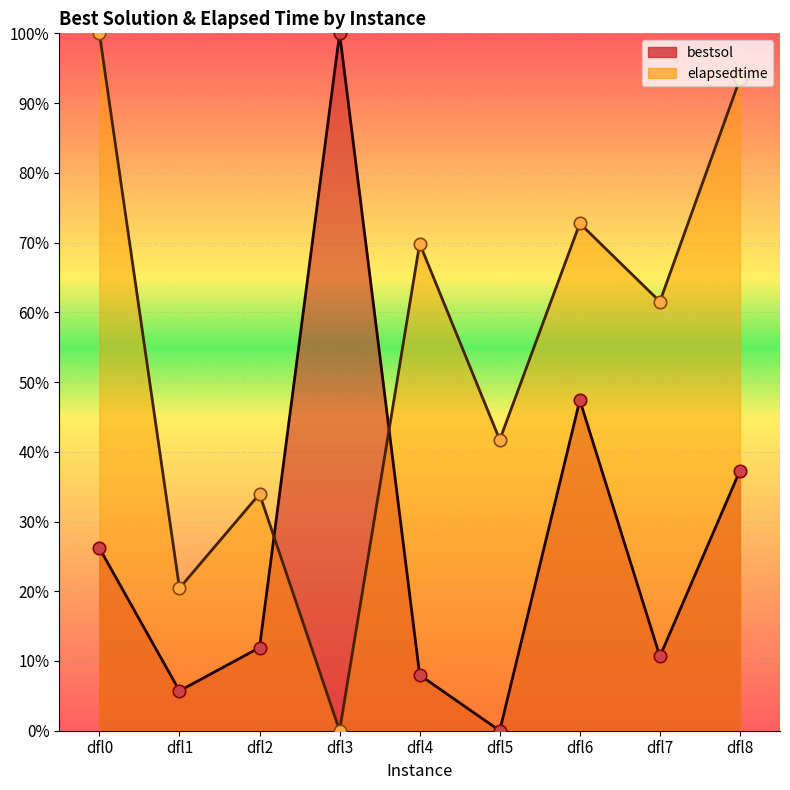

Which series has the largest total across all categories?

elapsedtime